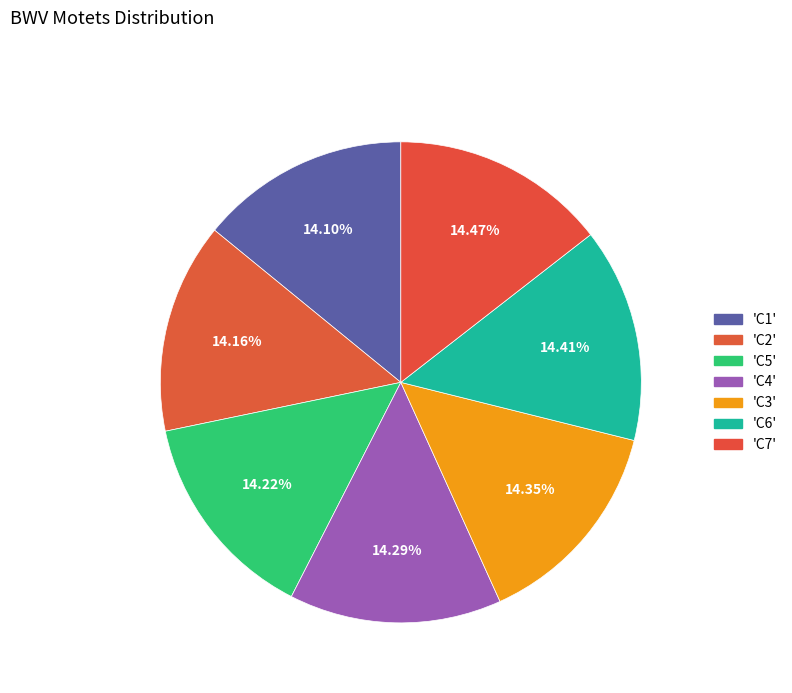

Which slice is the largest?

C7